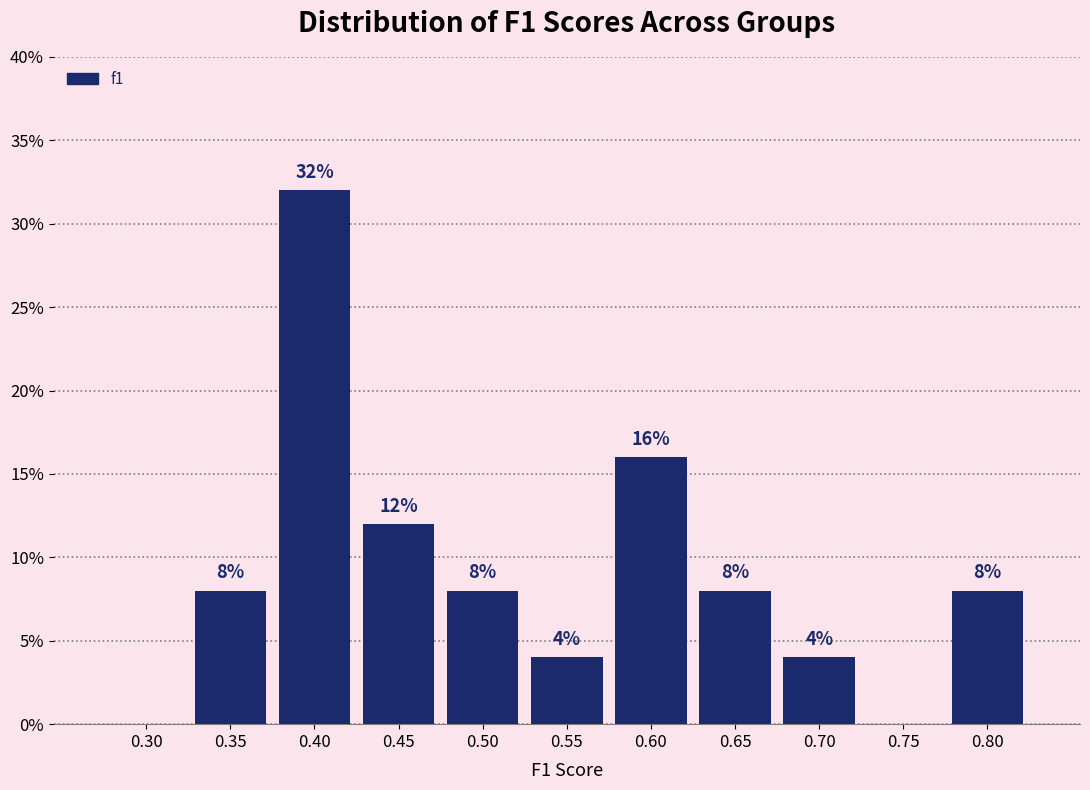

Reading left to right, transcribe all the data shown in this chart.

0.30=0	0.35=8	0.40=32	0.45=12	0.50=8	0.55=4	0.60=16	0.65=8	0.70=4	0.75=0	0.80=8